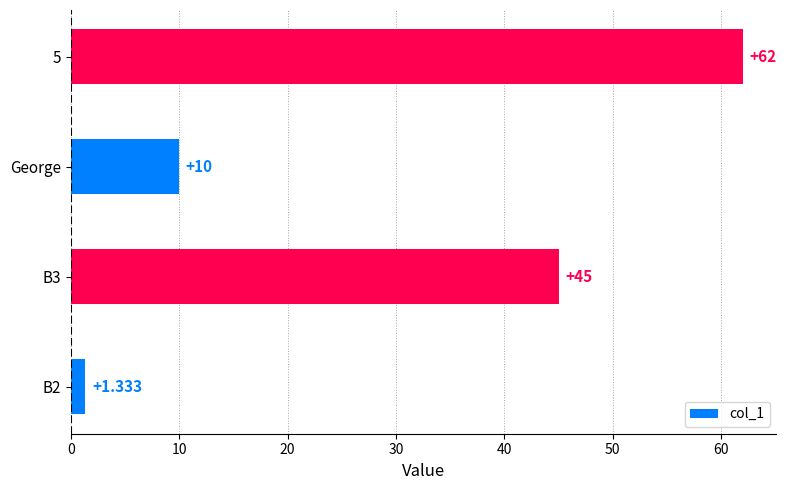

How many distinct data groups are displayed?

1